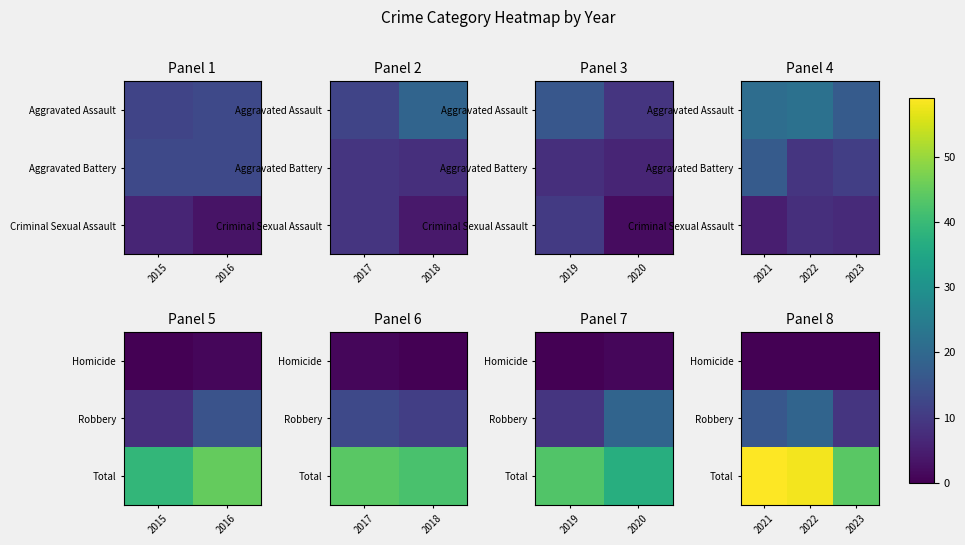

Is it true that Total equals 103 at 2022?

False